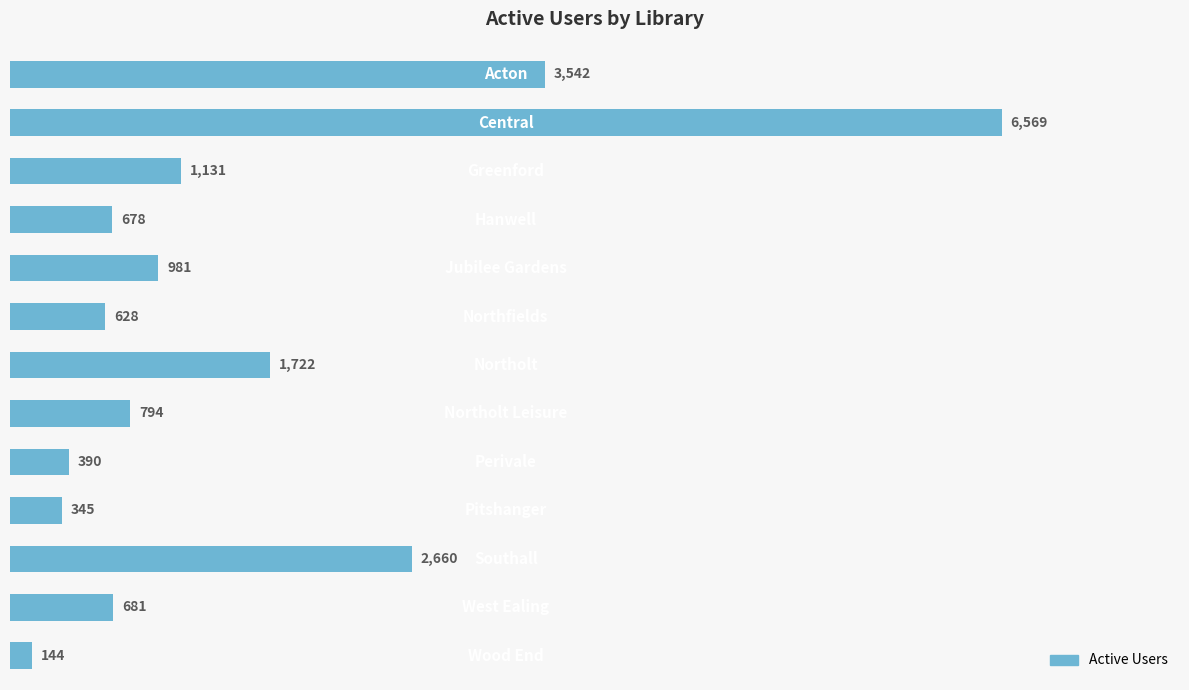

What is the maximum value shown in the chart?

6569